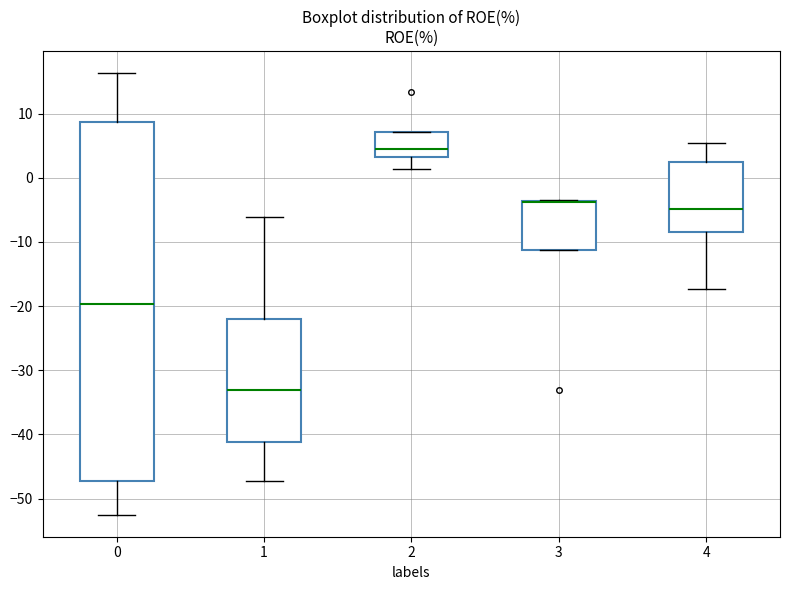

Which box is the tallest, from its lower edge to its upper edge?

0